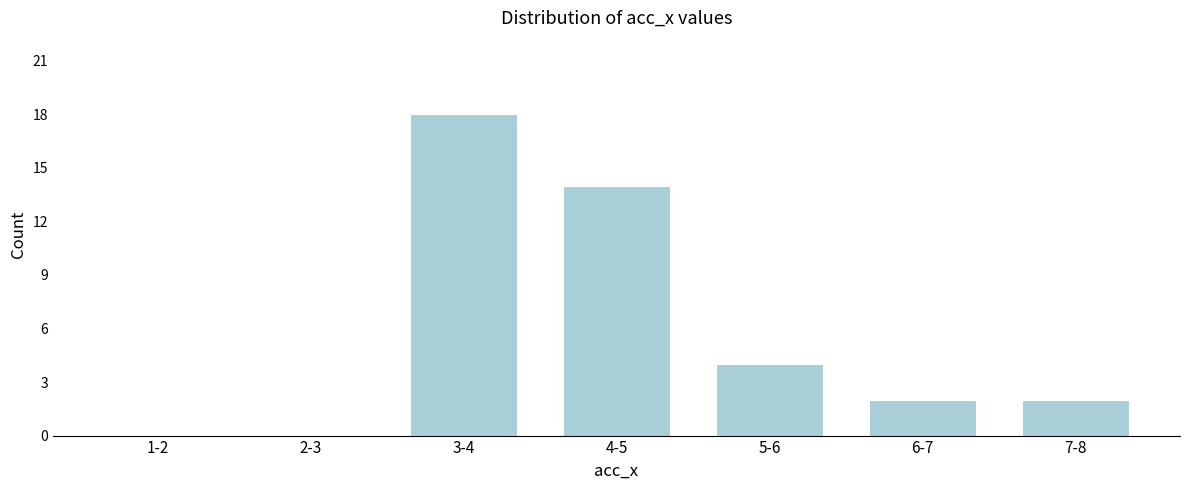

Reading left to right, transcribe all the data shown in this chart.

1-2=0	2-3=0	3-4=18	4-5=14	5-6=4	6-7=2	7-8=2